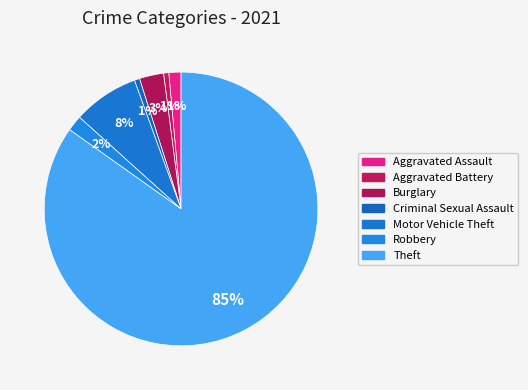

The Aggravated Battery slice represents 1% of the pie. True or false?

True